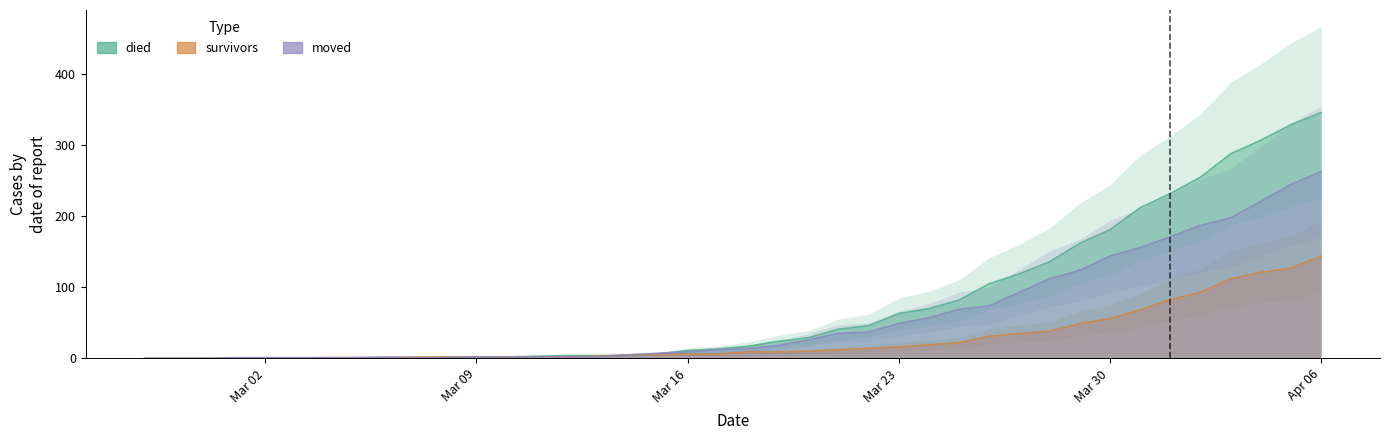

How many lines are shown in the chart?

3